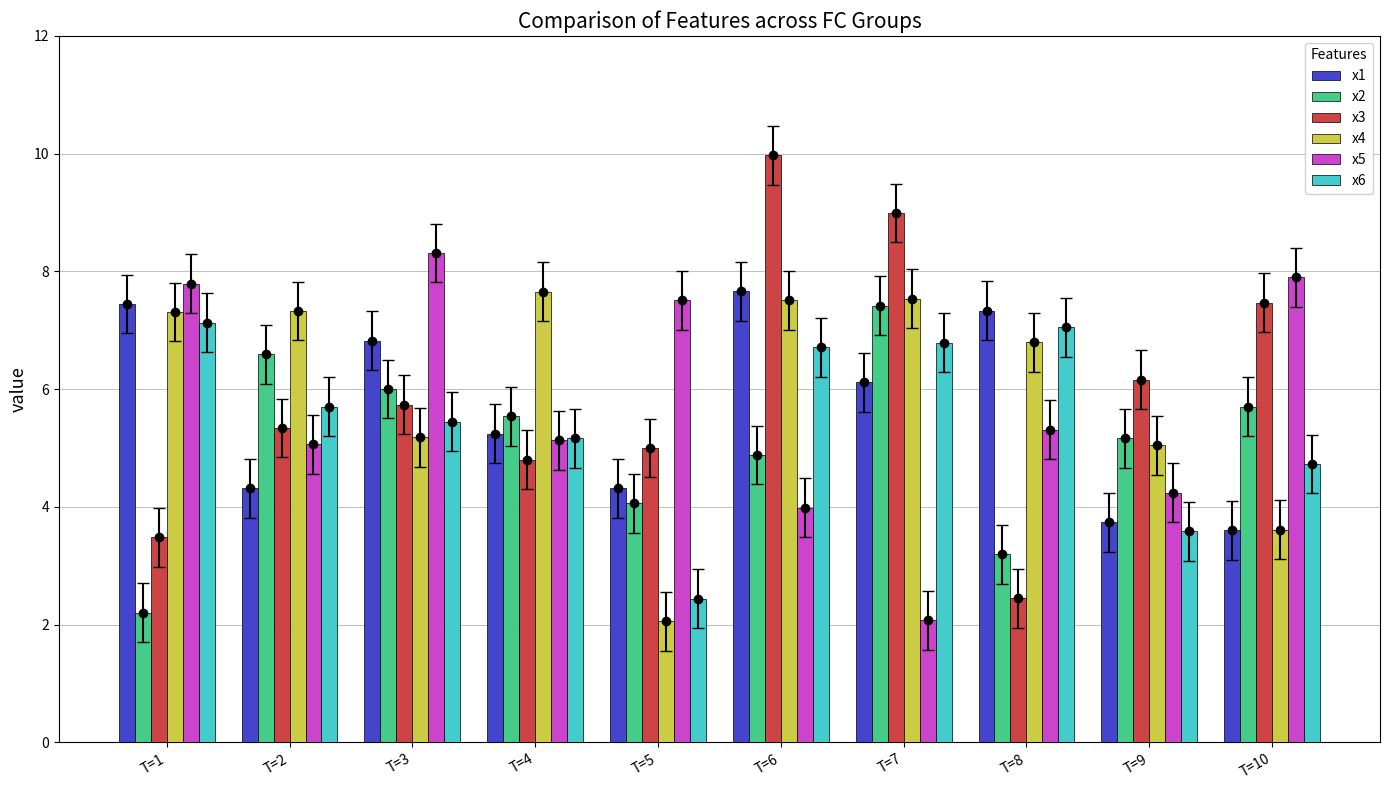

Which series changed the most between T=4 and T=9?

x4